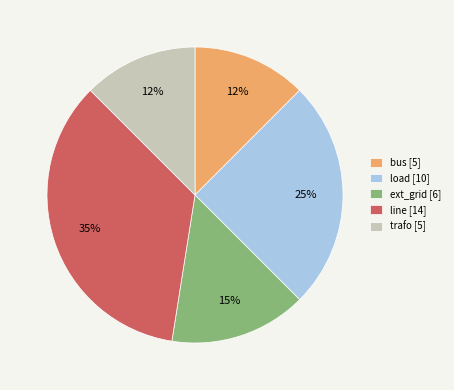

How many segments does this pie chart have?

5